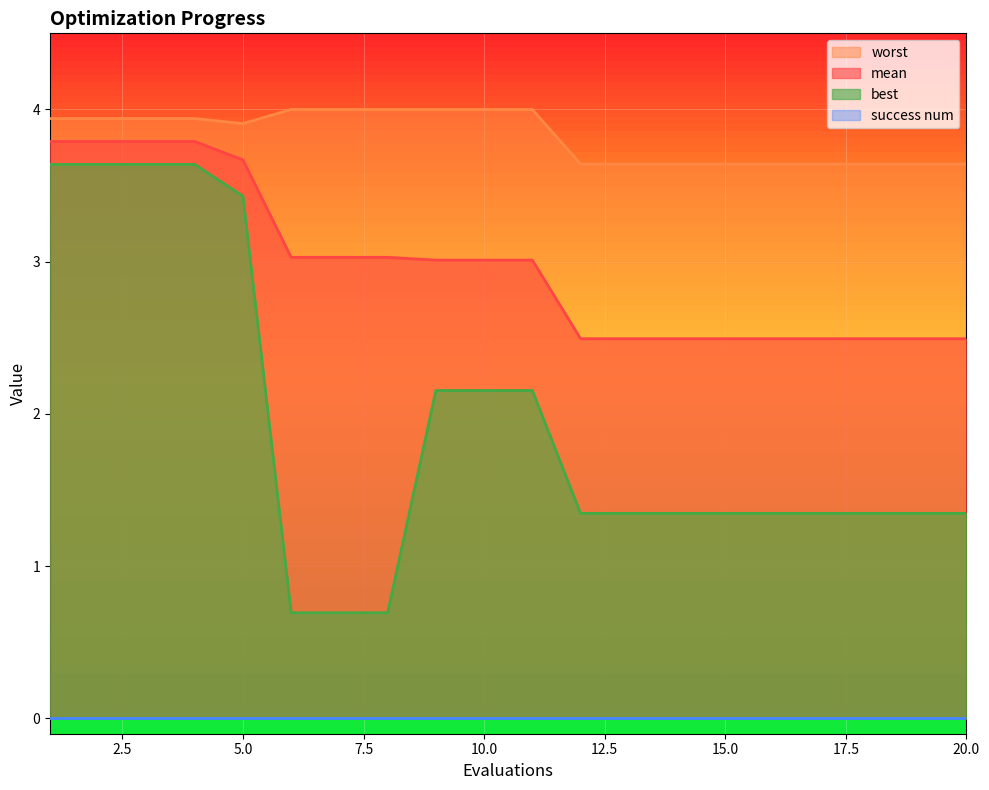

Reading left to right, transcribe all the data shown in this chart.

mean: 3.8	3.8	3.8	3.8	3.7	3.0	3.0	3.0	3.0	3.0	3.0	2.5	2.5	2.5	2.5	2.5	2.5	2.5	2.5	2.5
best: 3.6	3.6	3.6	3.6	3.4	0.7	0.7	0.7	2.2	2.2	2.2	1.3	1.3	1.3	1.3	1.3	1.3	1.3	1.3	1.3
worst: 3.9	3.9	3.9	3.9	3.9	4.0	4.0	4.0	4.0	4.0	4.0	3.6	3.6	3.6	3.6	3.6	3.6	3.6	3.6	3.6